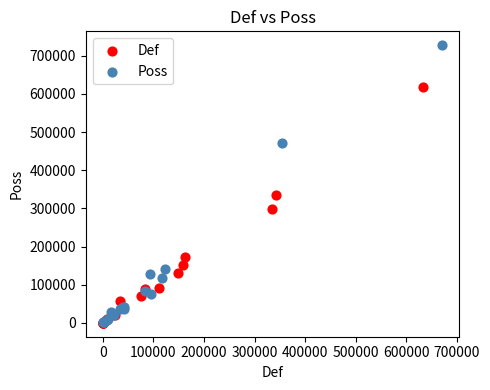

Which series contains the highest Y value?

Poss